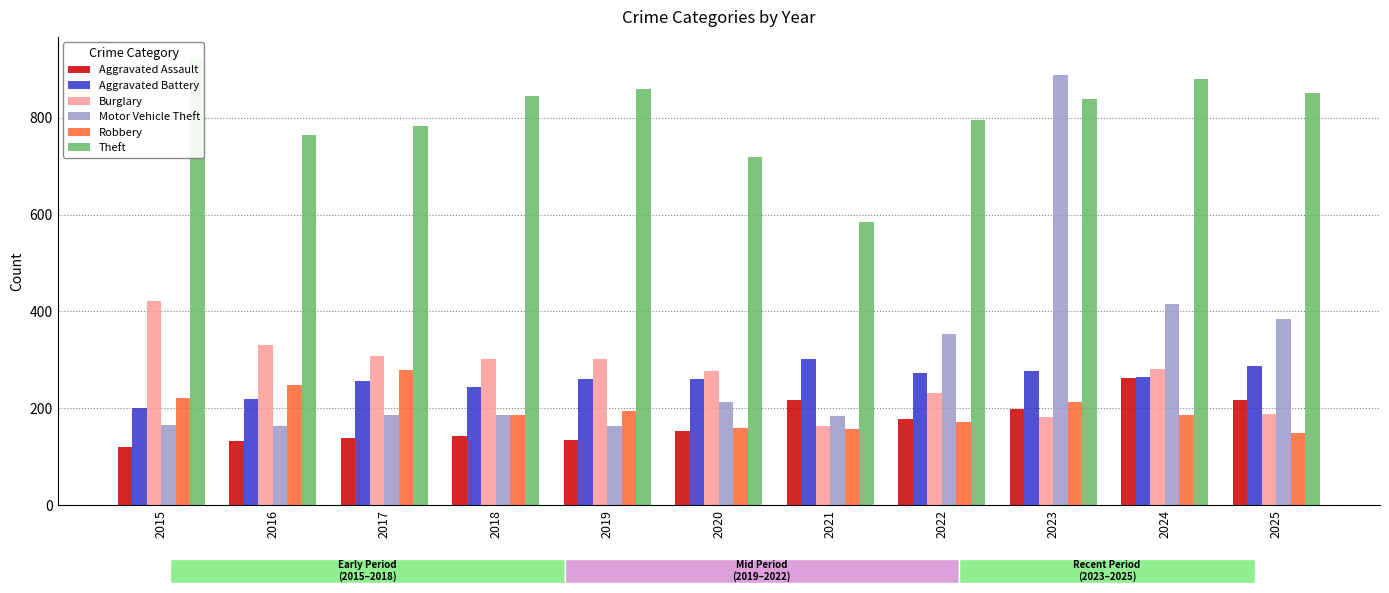

Between 2020 and 2022, which series saw the biggest shift?

Motor Vehicle Theft